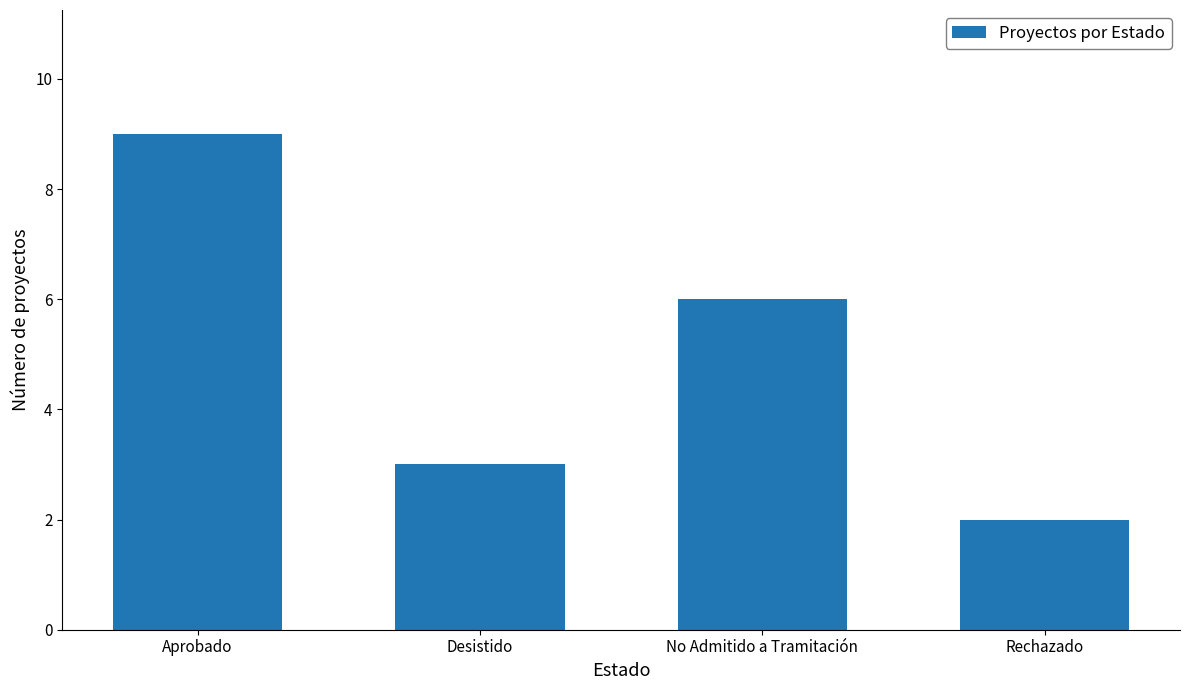

What is the label of the 3rd bar from the right?

Desistido